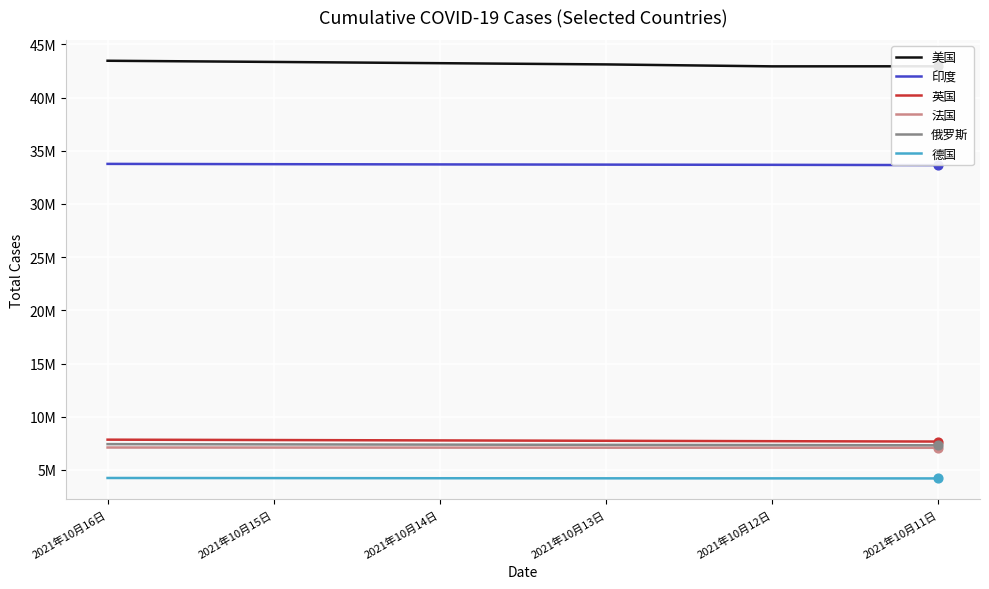

Which series reaches the maximum Y coordinate?

美国